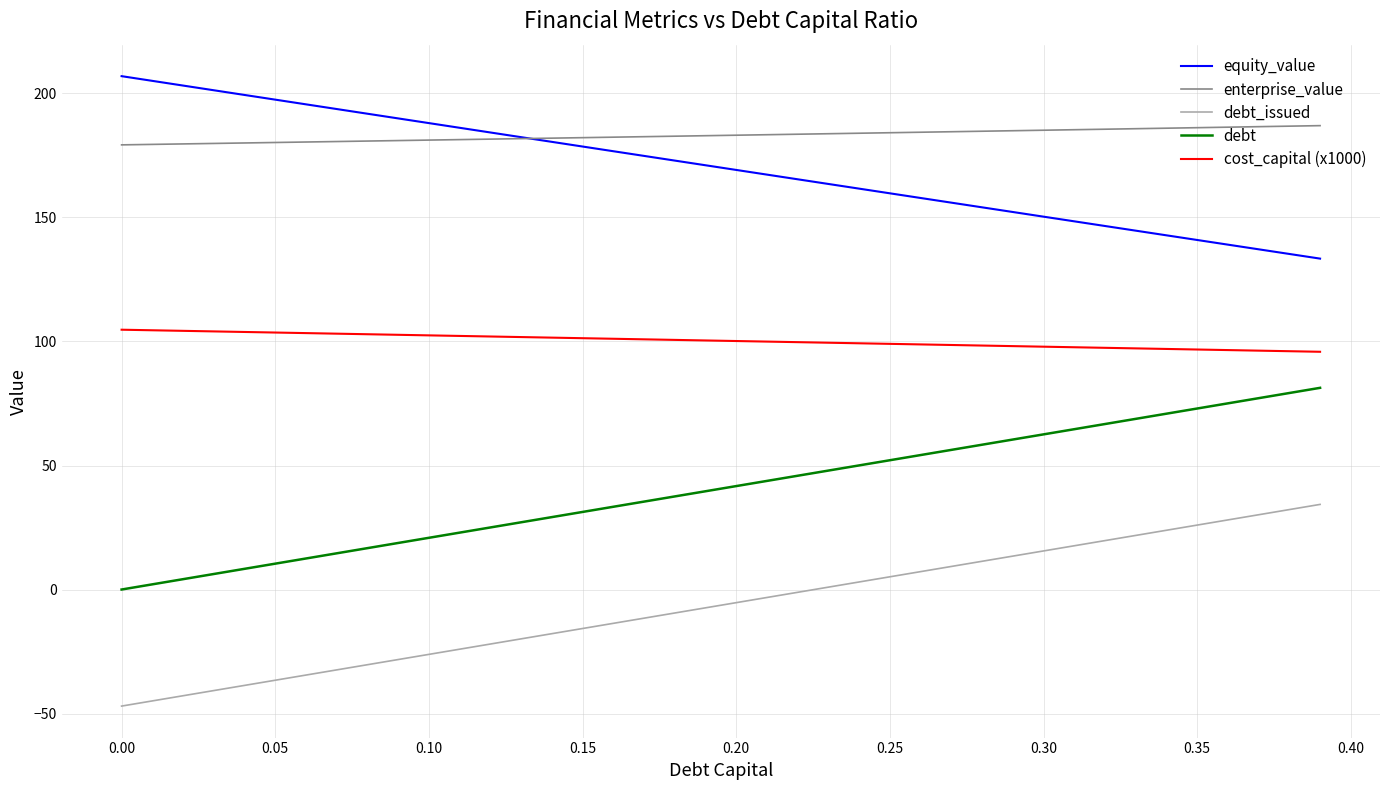

Rank the series by their maximum value, from lowest to highest.

debt_issued, debt, cost_capital (x1000), enterprise_value, equity_value